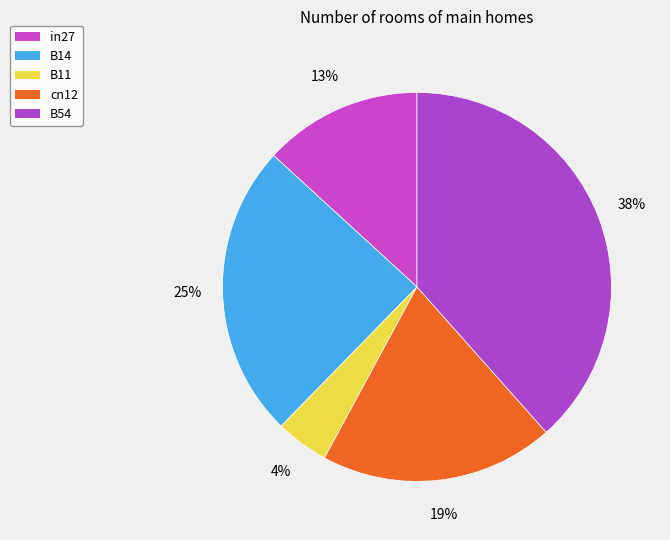

Count the number of slices in the pie.

5